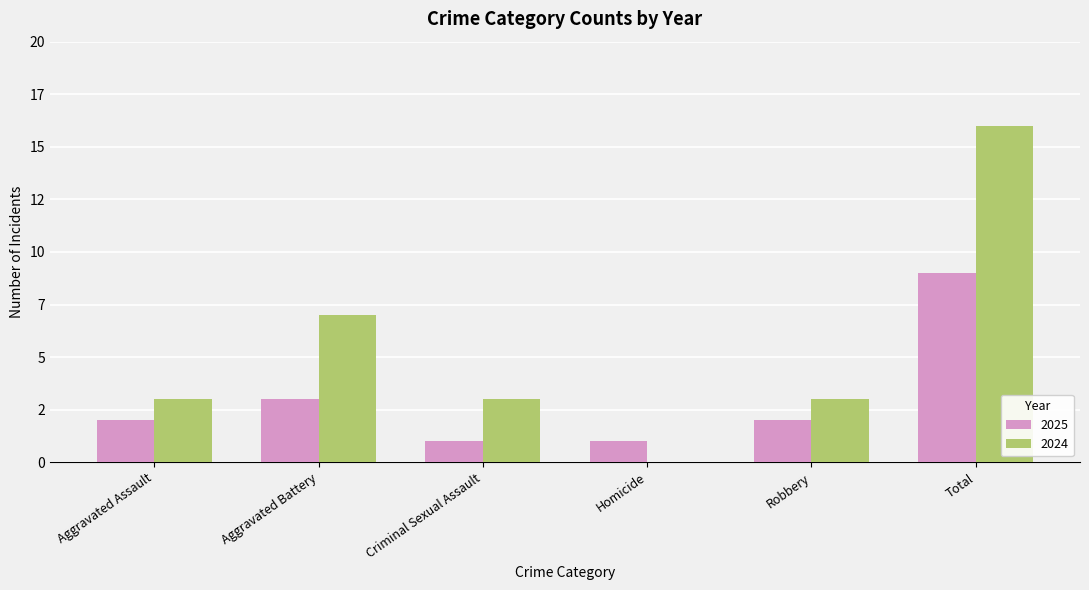

What are all the series names shown in the legend?

2025, 2024